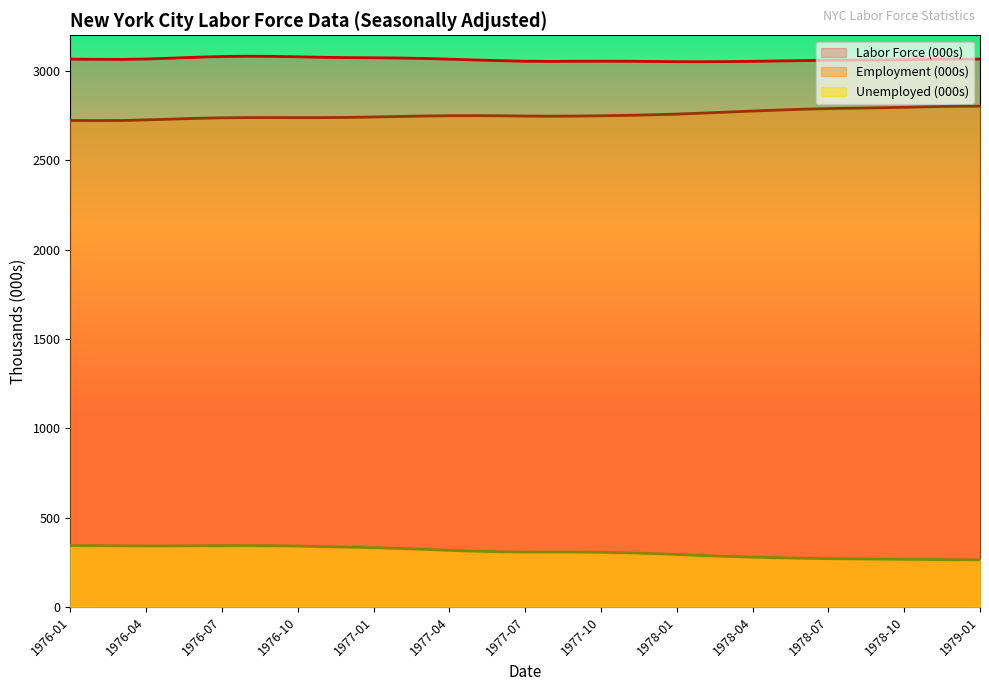

Which series has the largest range (max minus min)?

Employment (000s)